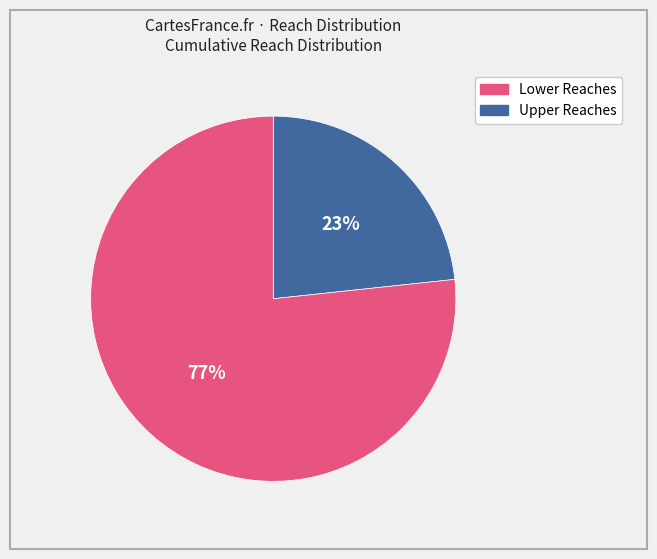

Is there any slice that represents more than half of the pie?

Yes